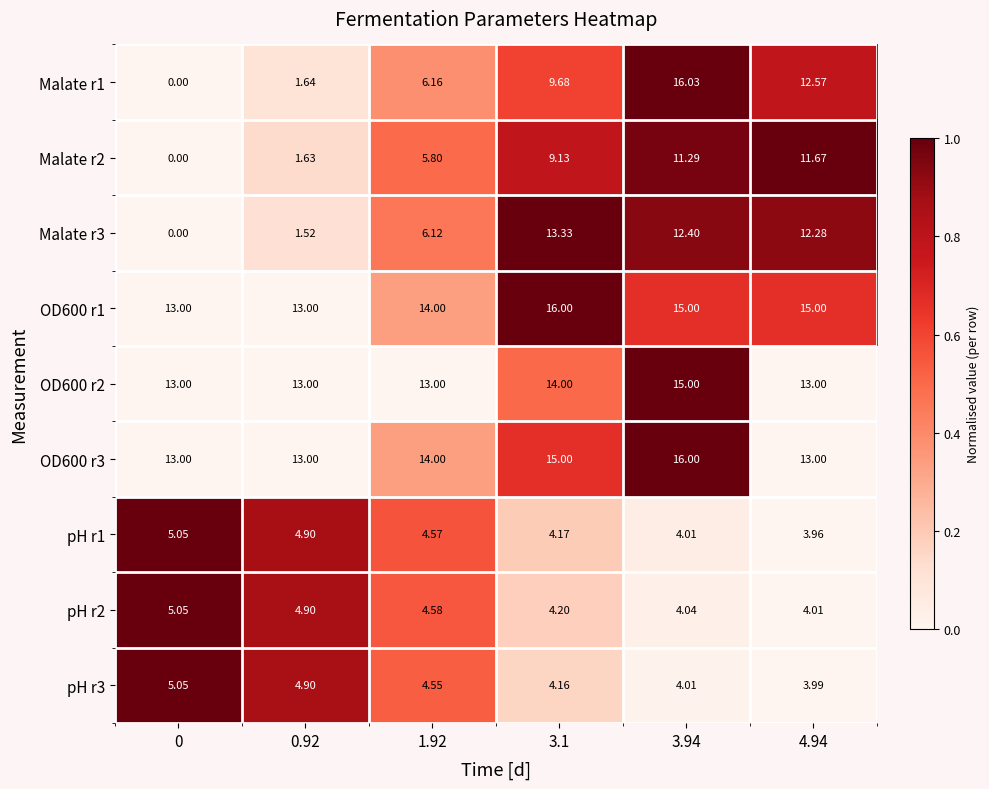

Is the value of OD600 r3 at 0.92 greater than the value of pH r2 at 4.94?

Yes